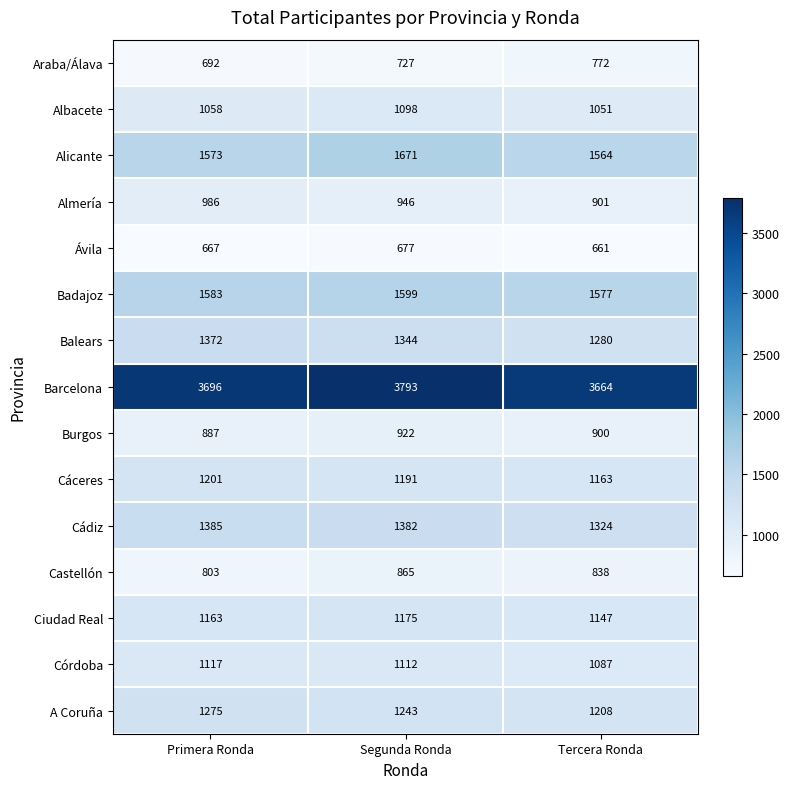

What is the maximum value shown in the chart?

3793